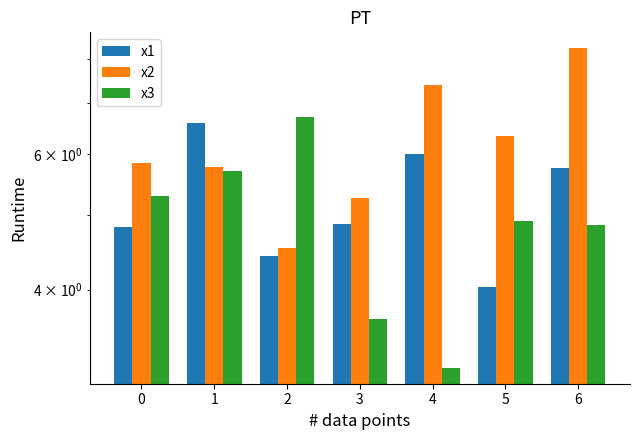

Is the value of x2 at 5 greater than the value of x1 at 5?

Yes